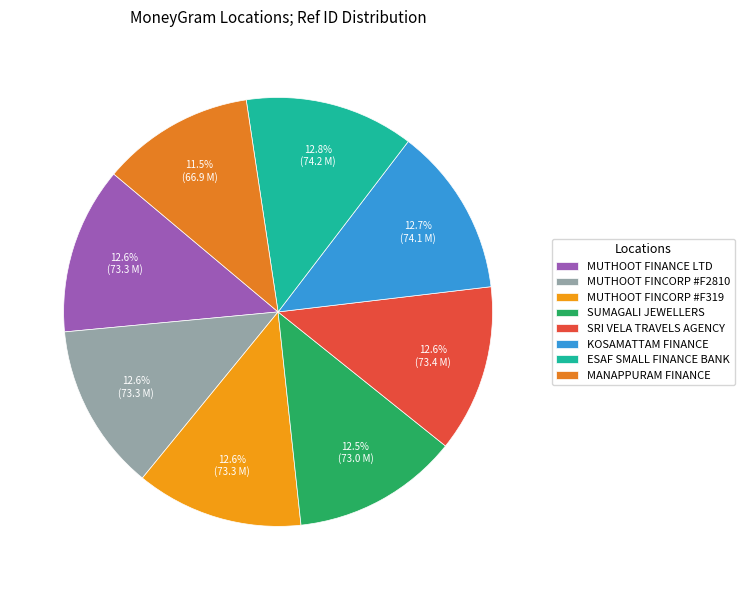

To the nearest percent, what percentage of the pie is MANAPPURAM FINANCE?

12%